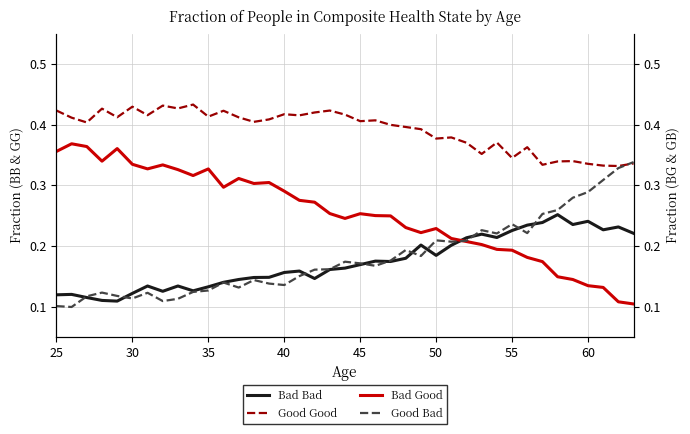

Which series ends up on top after the final intersection of Bad Good and Bad Bad?

Bad Bad